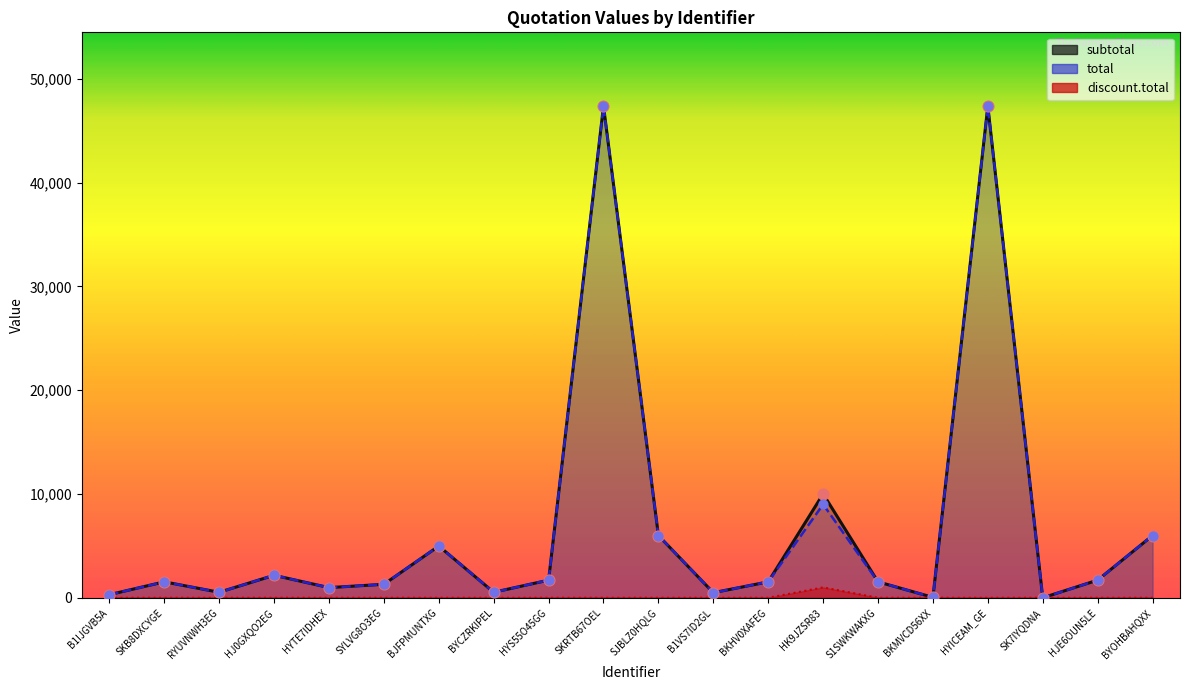

Which series has the largest total across all categories?

subtotal